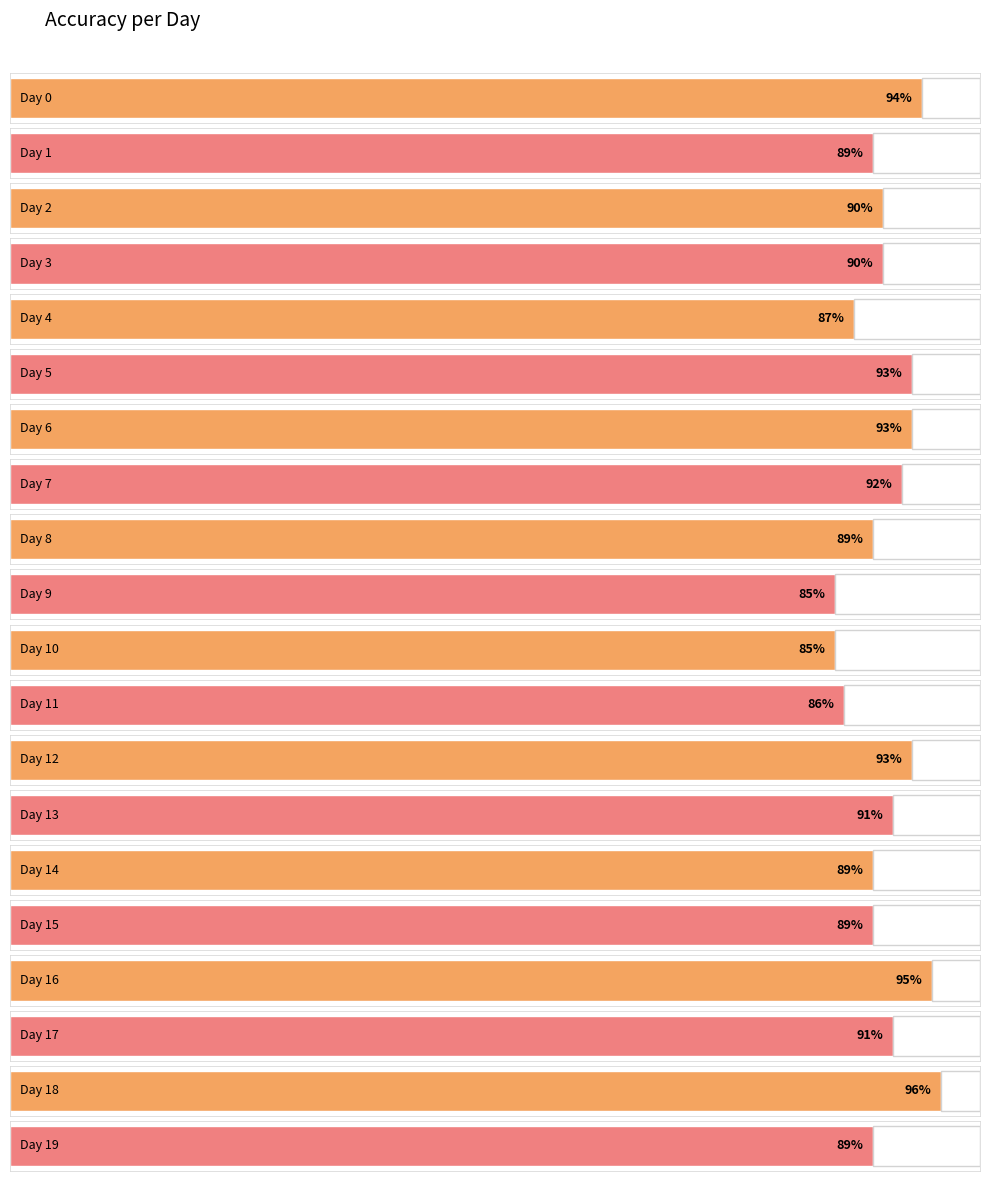

How many bars are there in total?

20